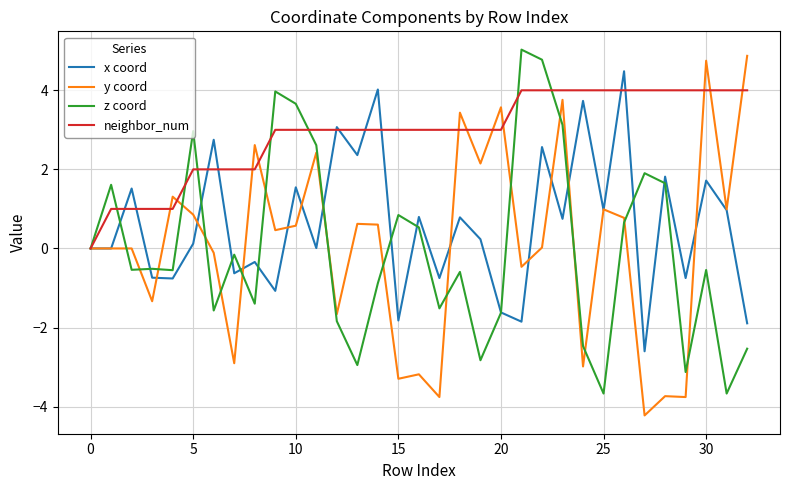

What are all the series names shown in the legend?

x coord, y coord, z coord, neighbor_num